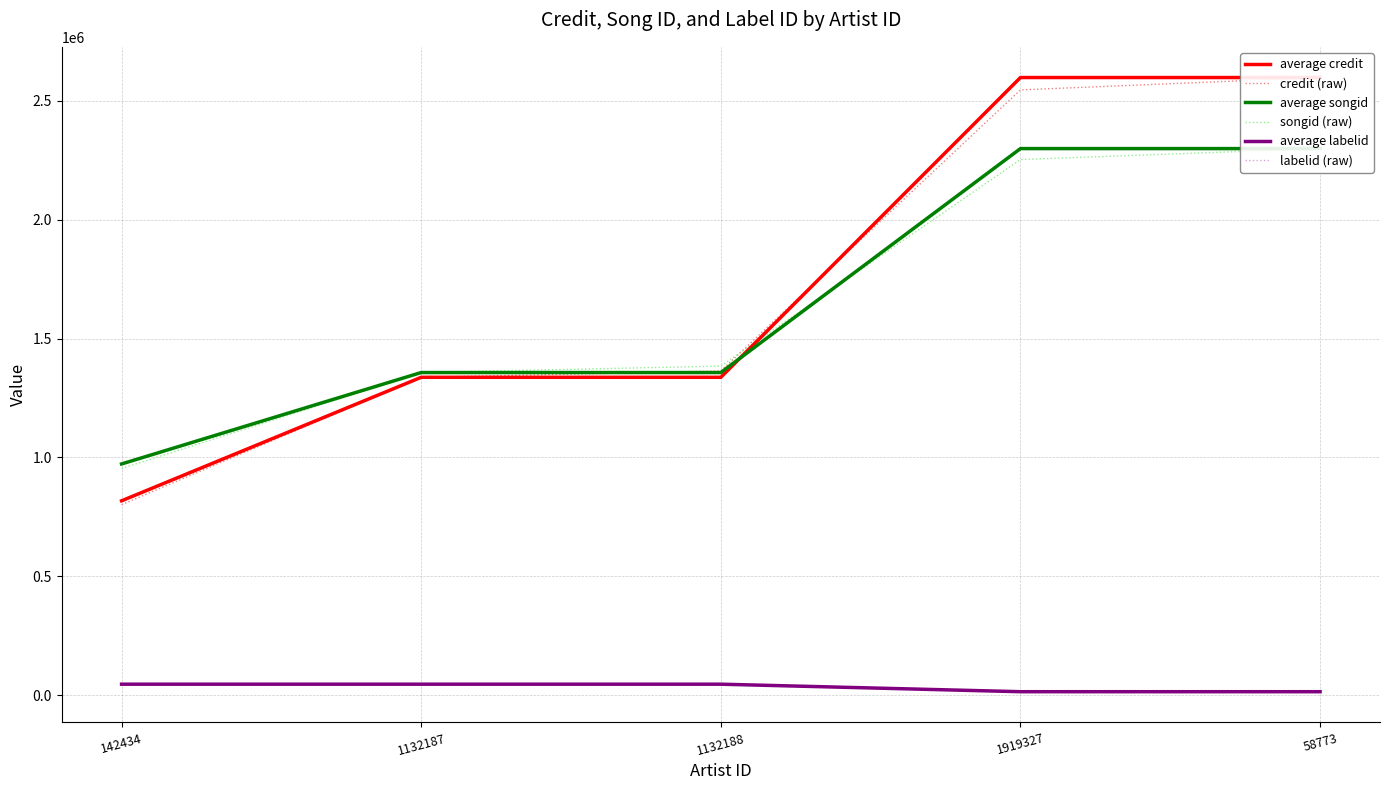

Count the number of categories in the chart.

5